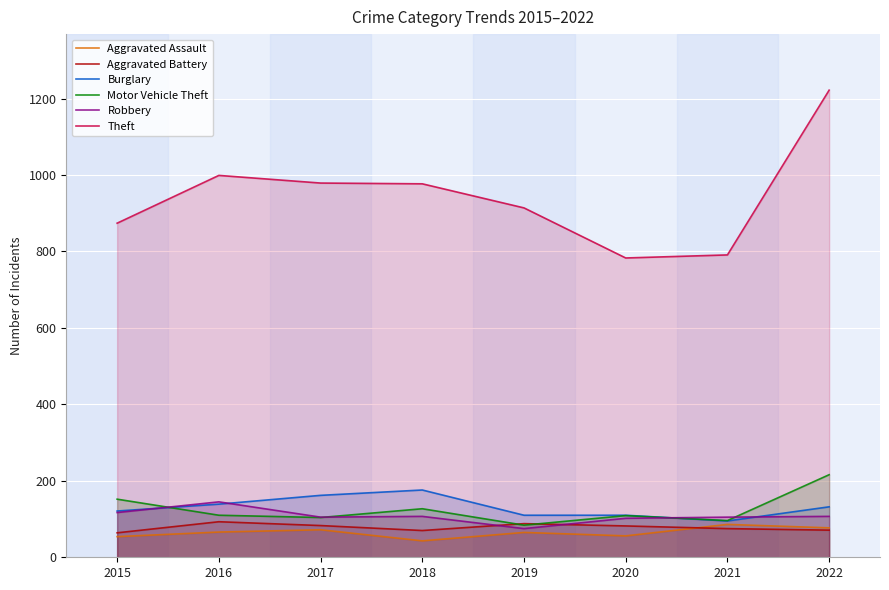

What is the maximum value shown in the chart?

1222